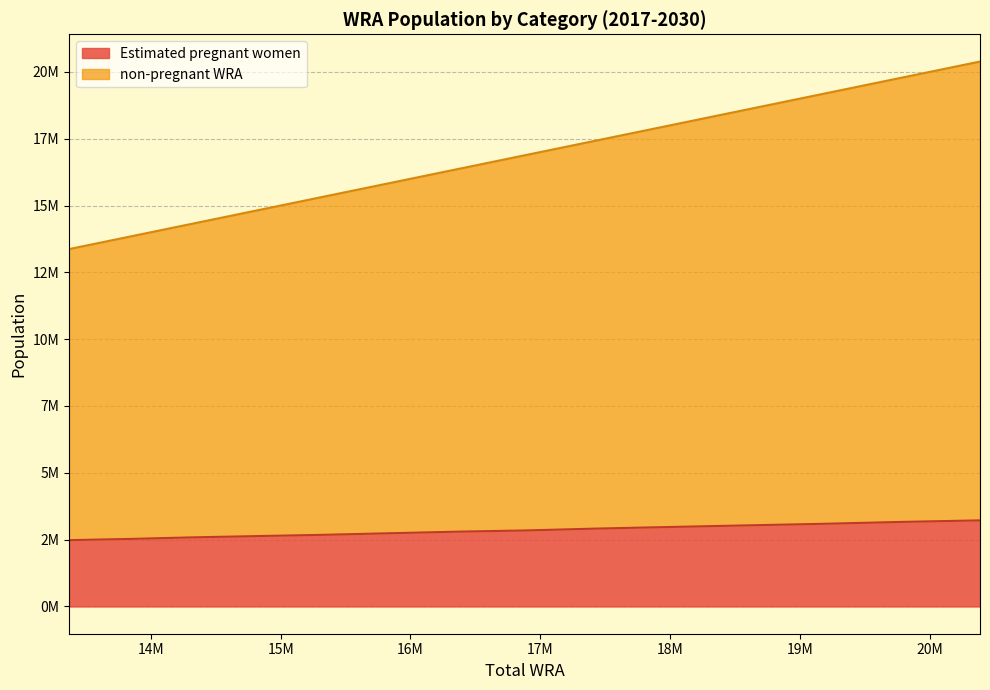

At 16894224, list the series in order from largest to smallest.

non-pregnant WRA, Estimated pregnant women